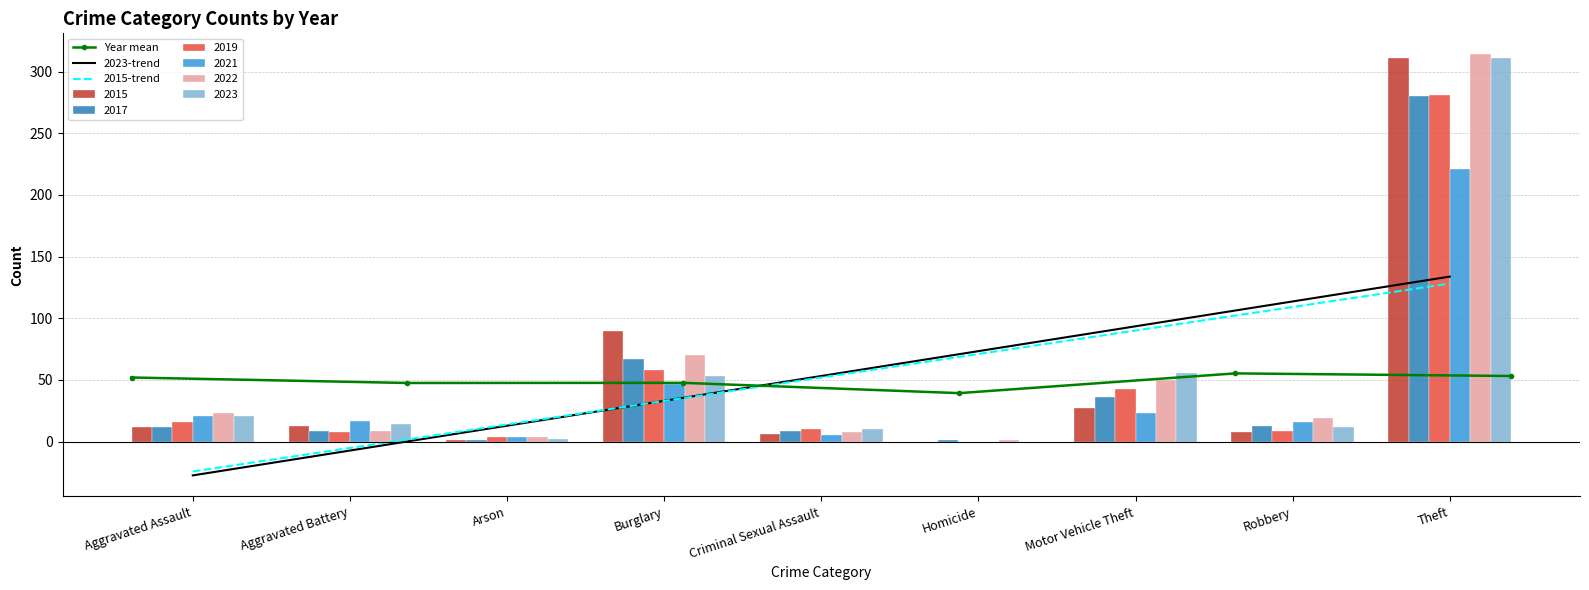

How many groups of bars are there?

9